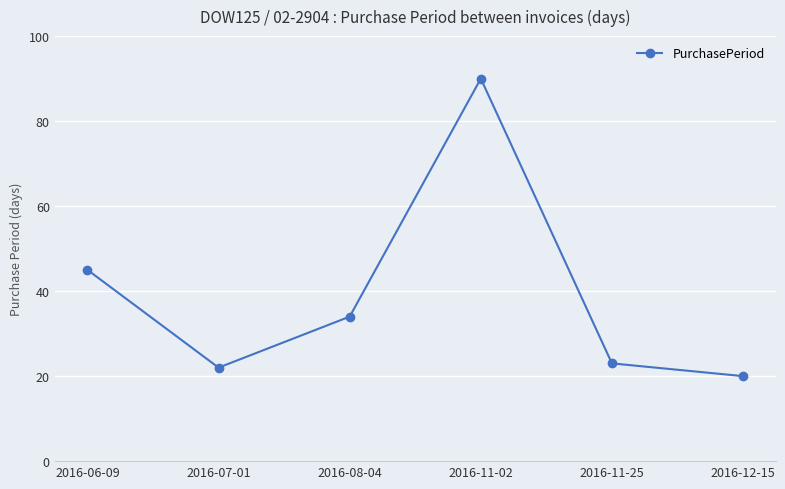

The chart shows a value of 39 at 2016-11-25. True or false?

False